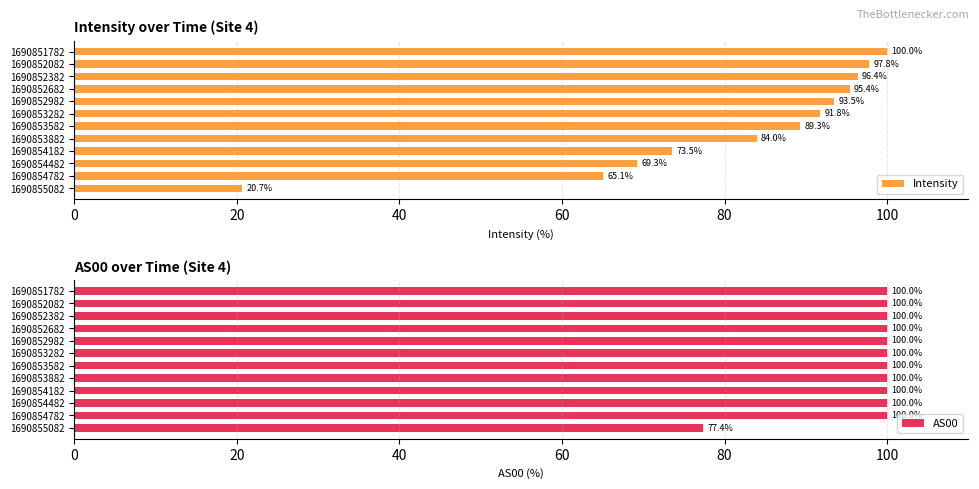

Which series has the widest spread of values?

Intensity